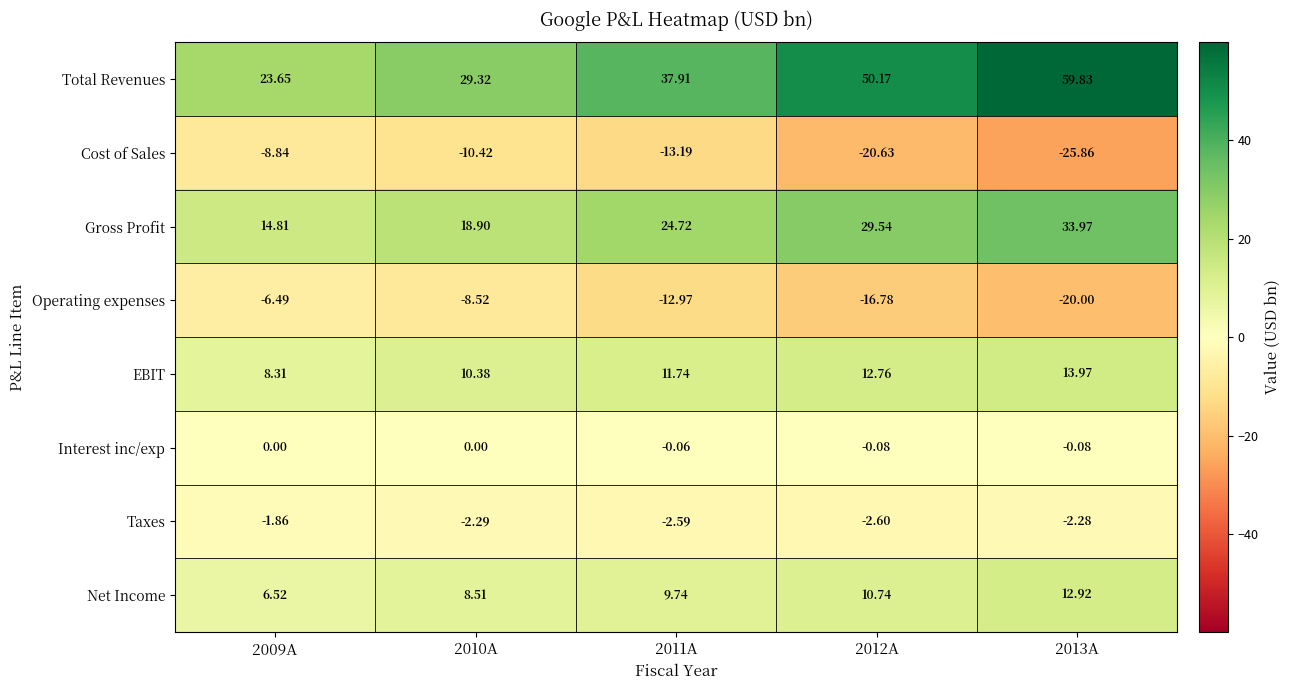

Which series has the largest total across all categories?

Total Revenues